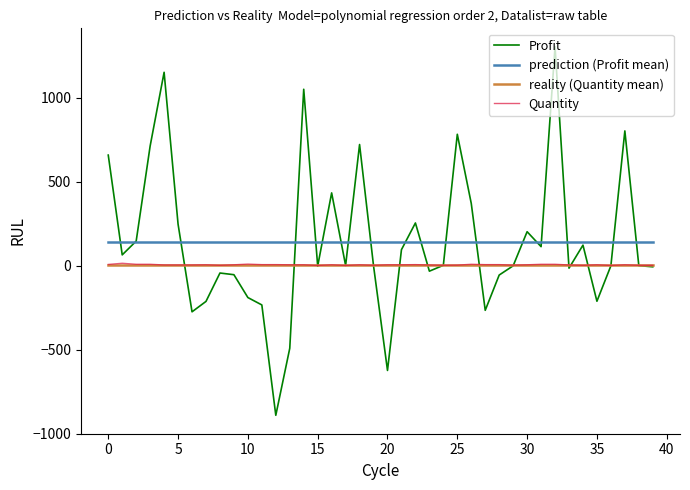

Which series has the widest spread of values?

Profit